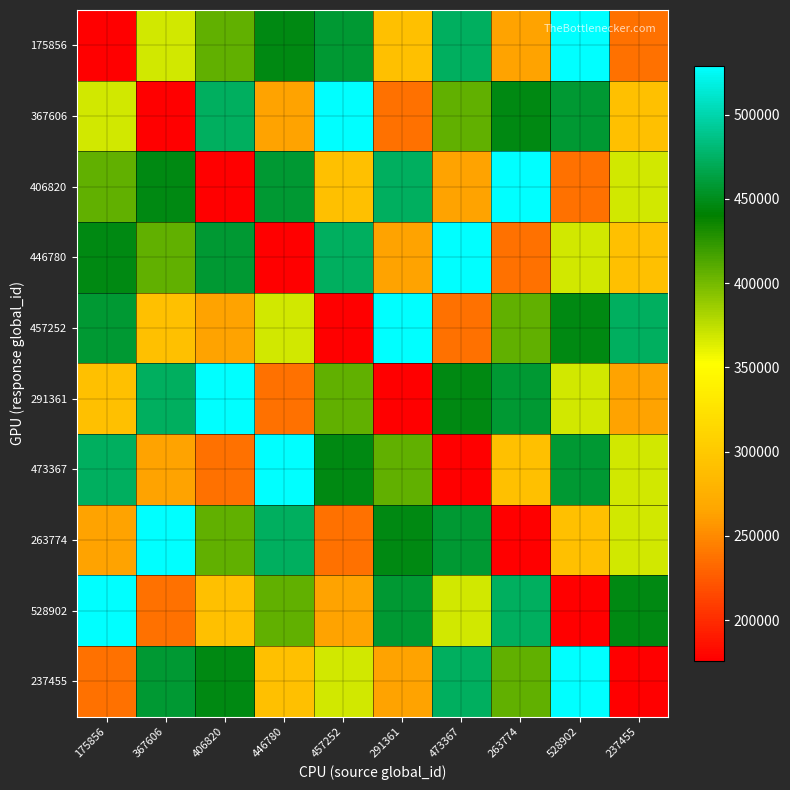

Which series has the largest total across all categories?

175856